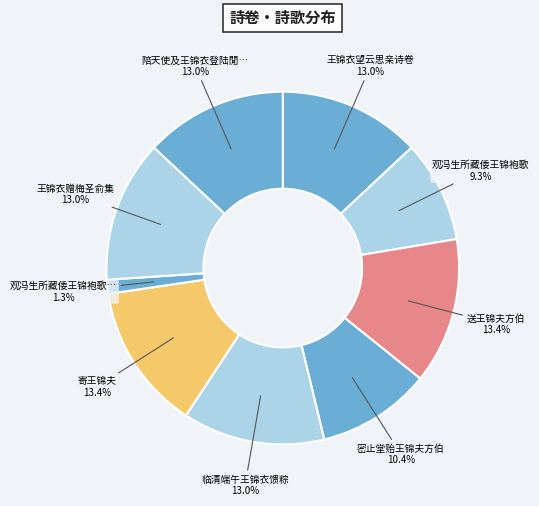

How many slices are in this pie chart?

9